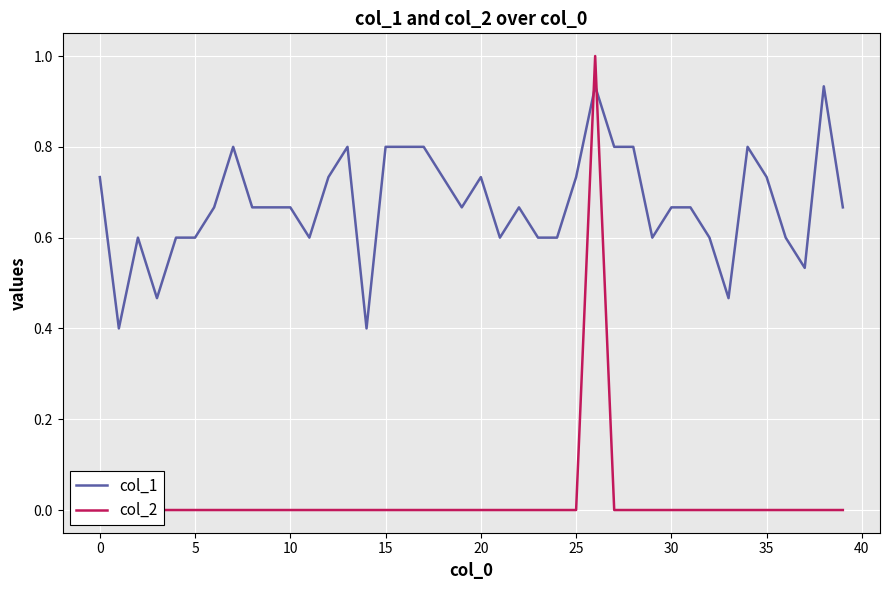

True or false: col_1 has a value of 1.3 at 17.

False